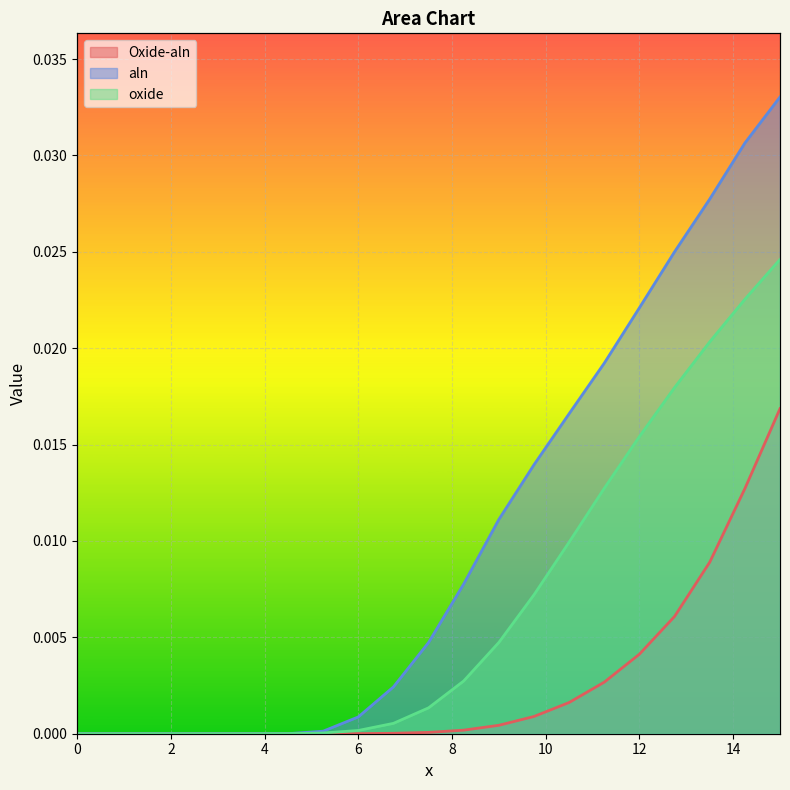

True or false: Oxide-aln has more than 2 interior local peaks.

False